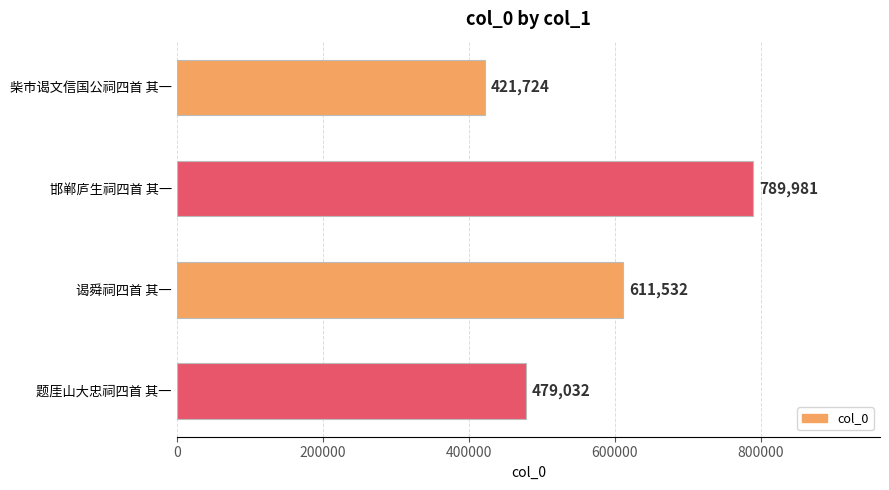

Where is the data nearest to the value 605852?

谒舜祠四首 其一